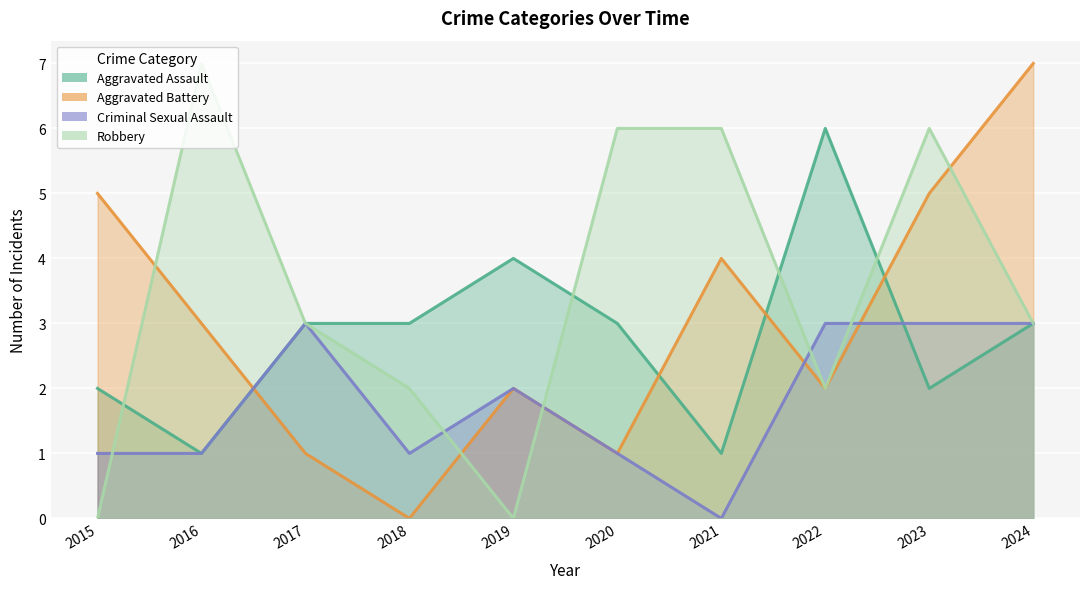

Where do Criminal Sexual Assault and Aggravated Assault first cross each other?

2022 and 2023